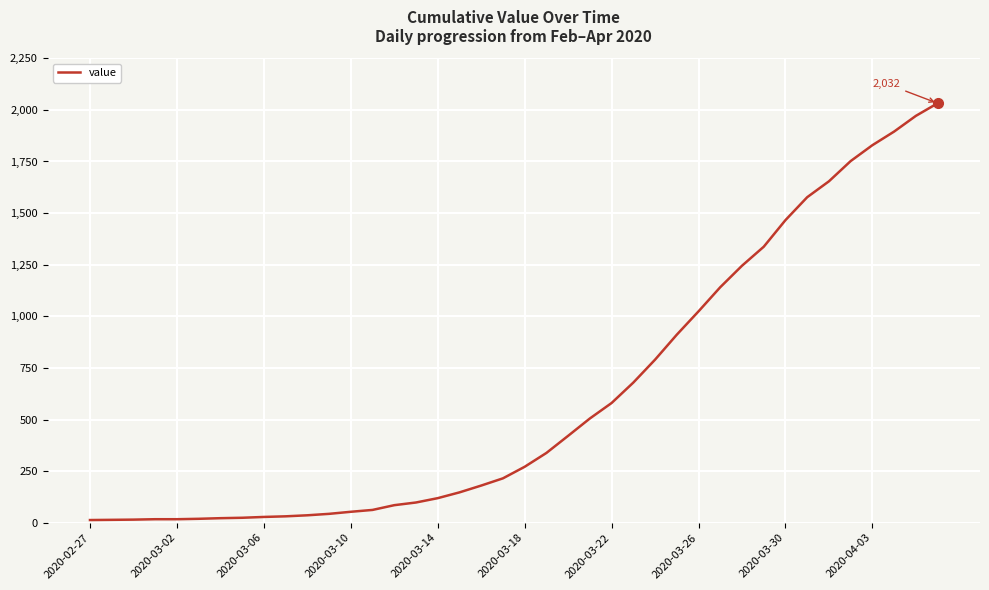

What is the difference between the maximum and minimum values?

2019